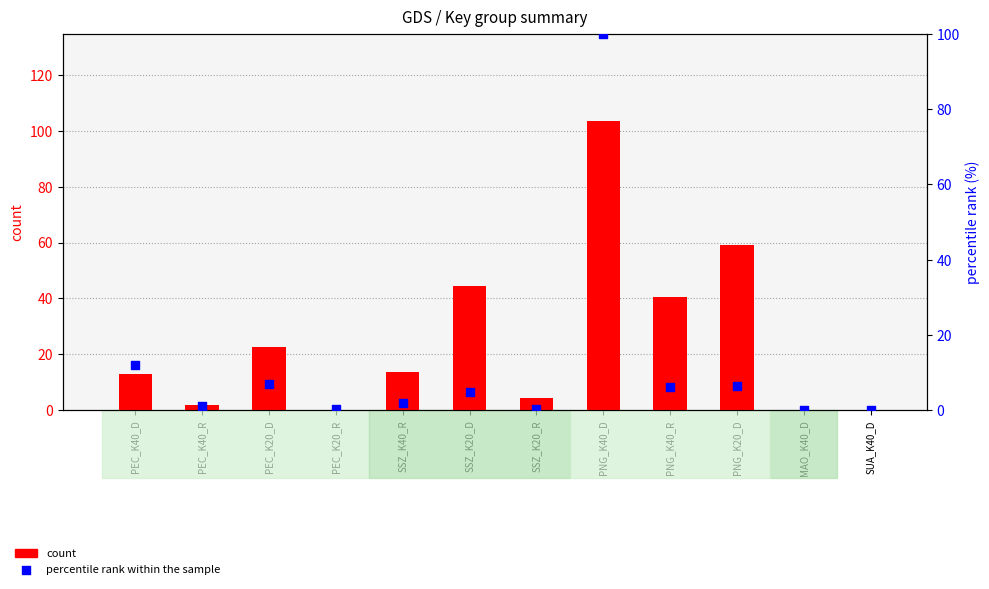

At which category is the sum across all series the highest?

PNG_K40_D